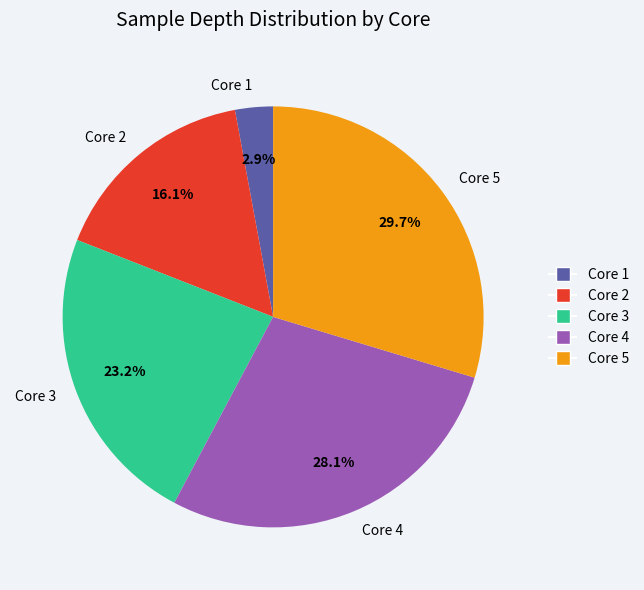

Which slice is the largest?

Core 5